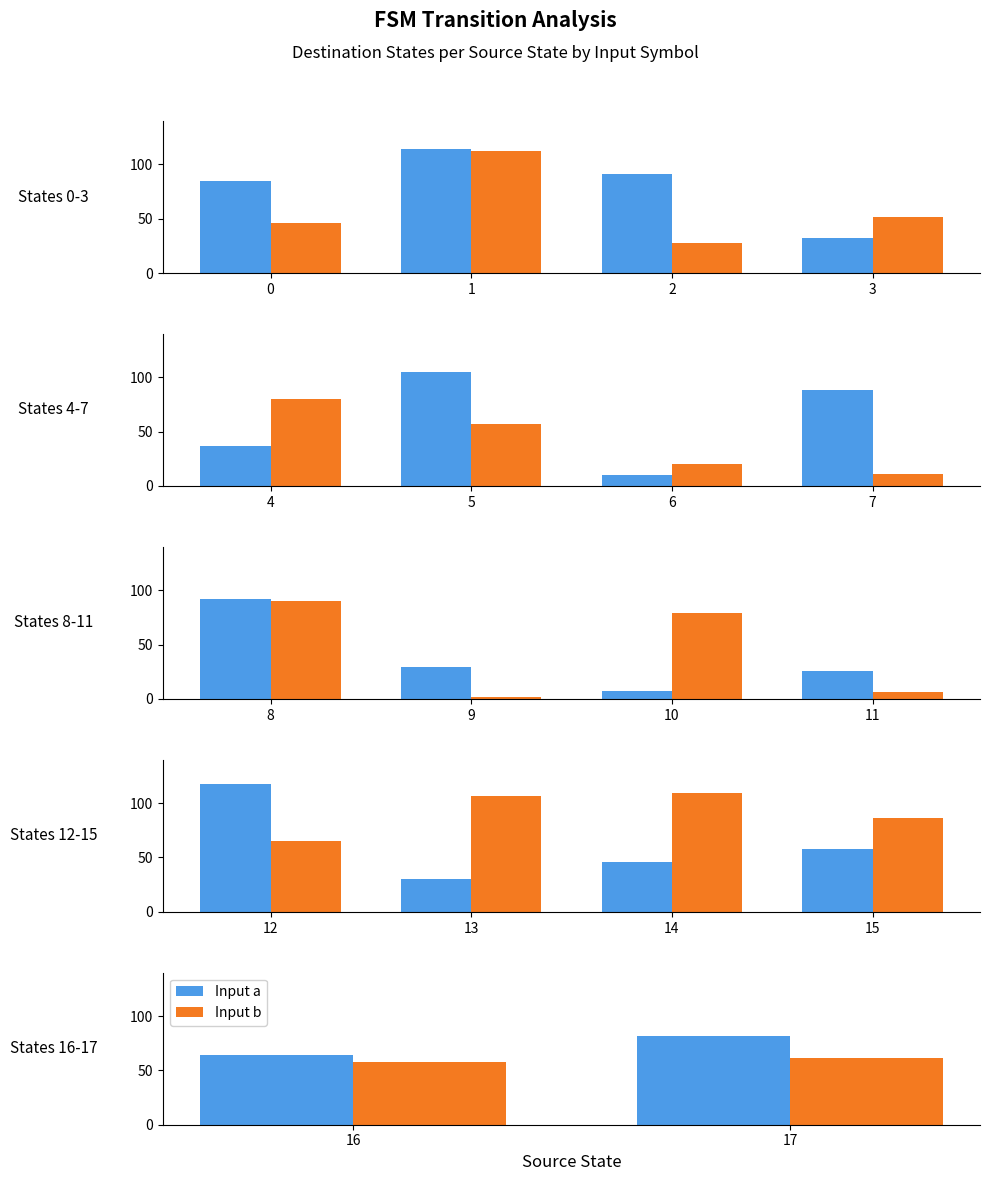

Between 0 and 1, which is larger?

1